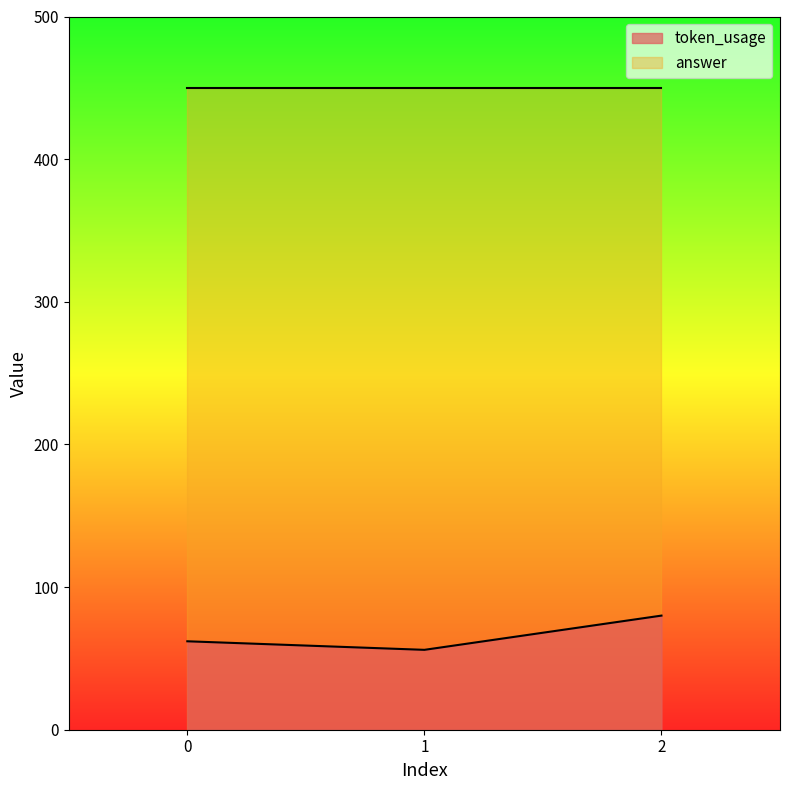

What is the sum of the values at 2 and 0?

142